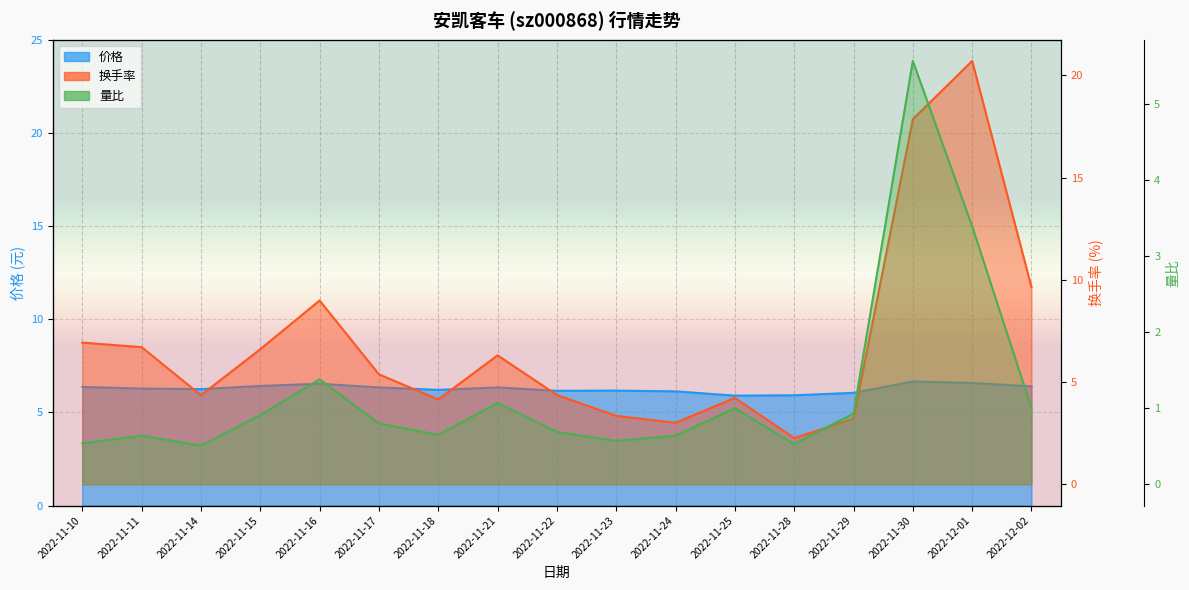

What is the difference between the 量比 values at 2022-11-29 and 2022-11-16?

0.4